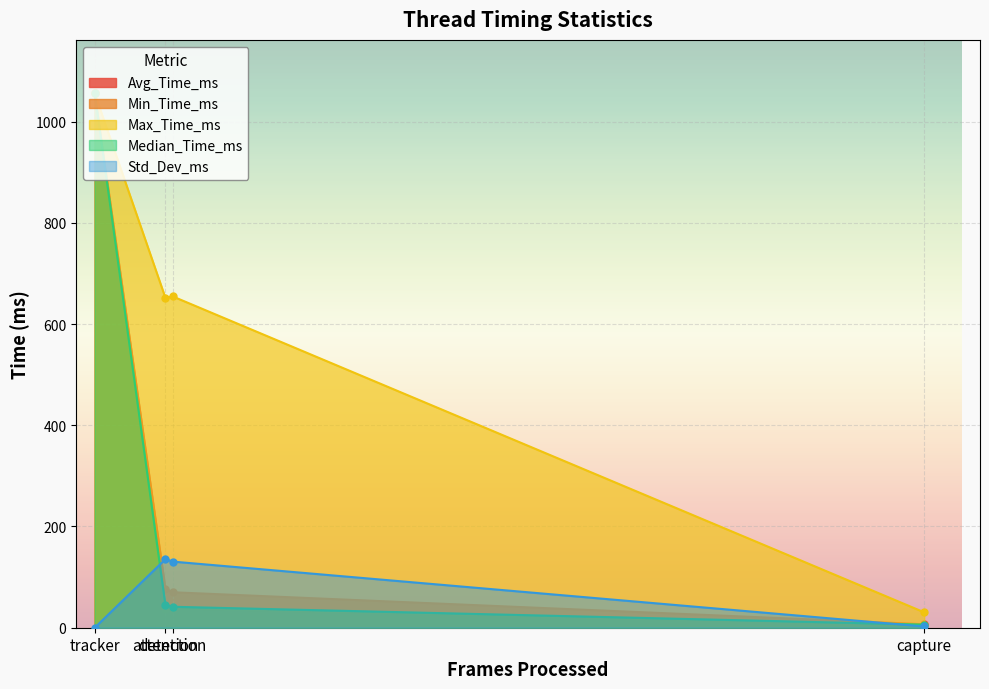

What is the label of the 1st point from the left?

tracker